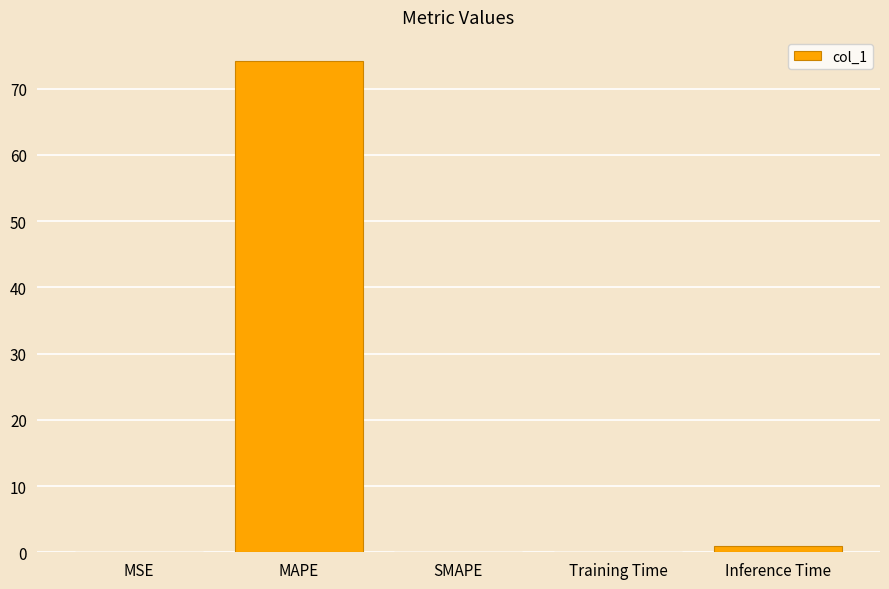

What is the maximum value shown in the chart?

74.1